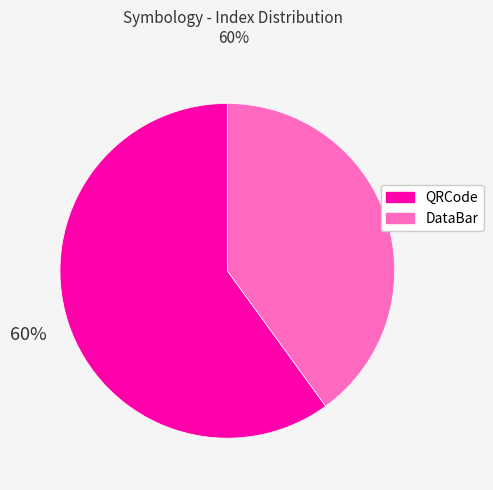

Is it true that QRCode is 60% of the pie?

True